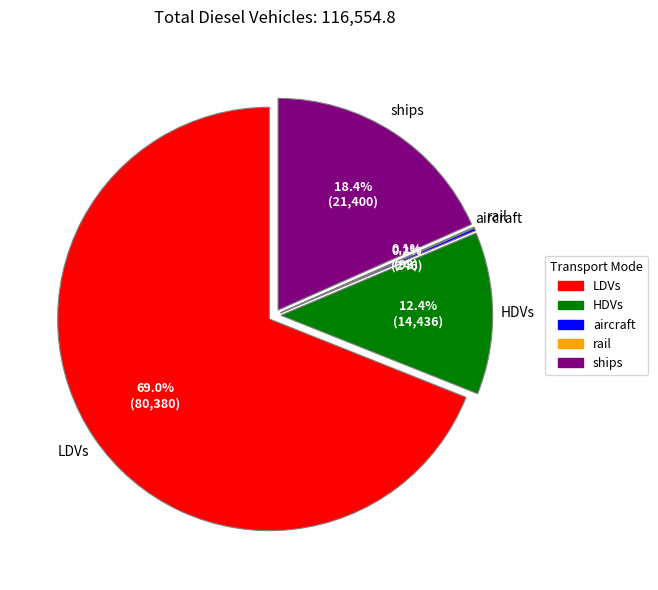

Is the sum of motorbikes and HDVs greater than half?

No